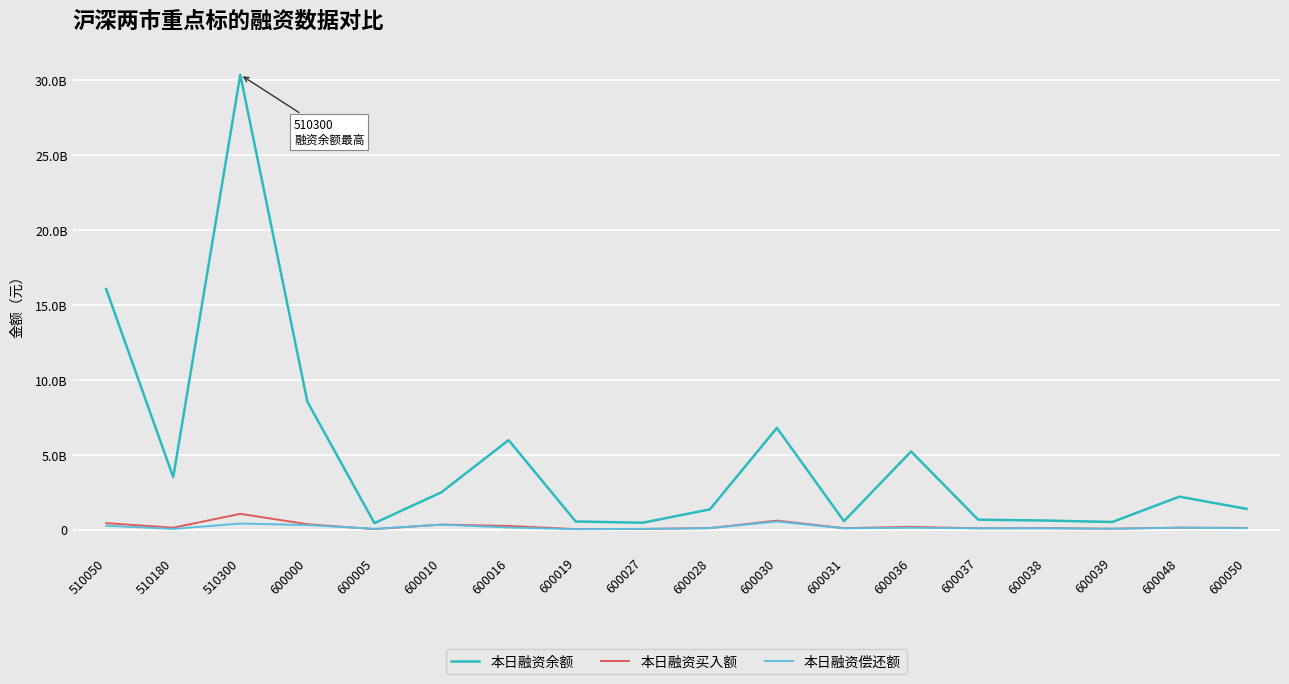

Between 510300 and 600016, which series saw the biggest shift?

本日融资余额